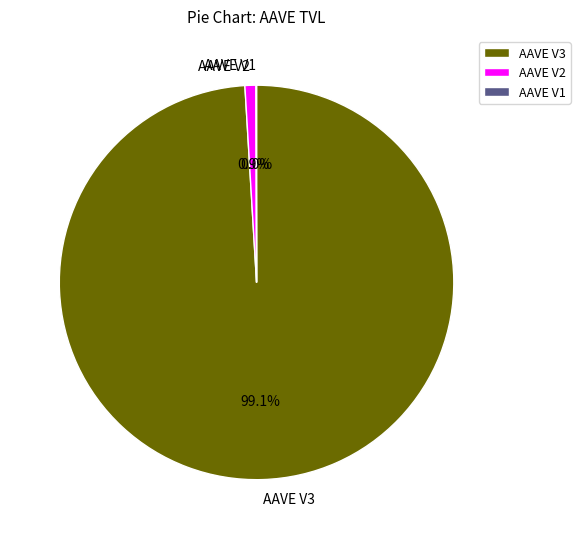

What percentage is the AAVE V2 slice, to the nearest percent?

1%